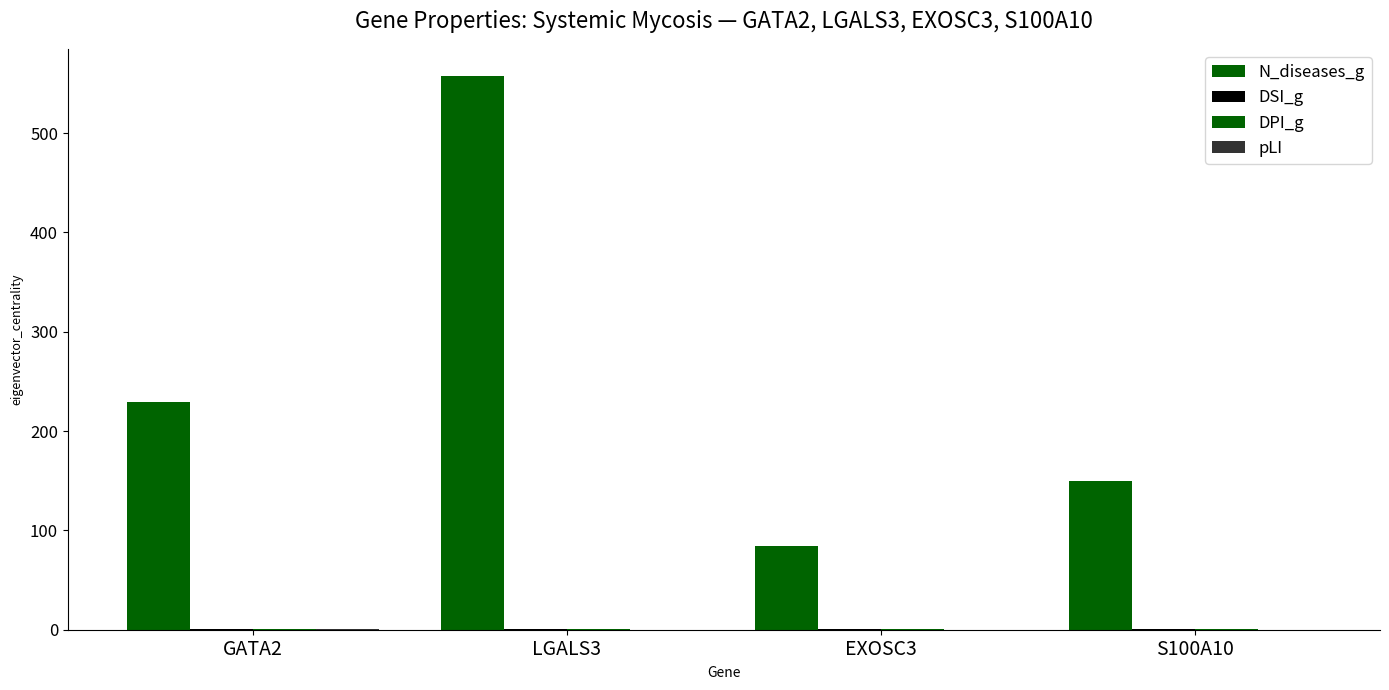

Is it true that DSI_g equals 0.3 at GATA2?

False